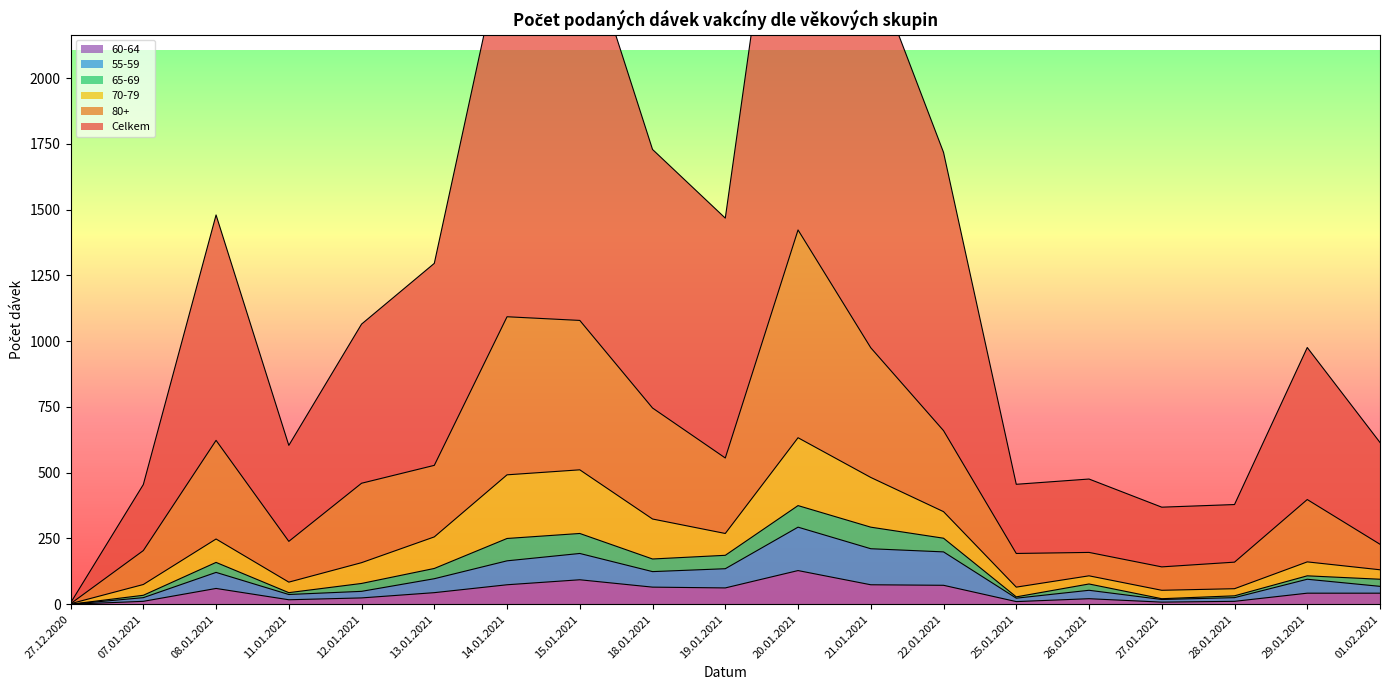

Rank the categories by 80+ value from highest to lowest.

20.01.2021, 14.01.2021, 15.01.2021, 21.01.2021, 18.01.2021, 22.01.2021, 08.01.2021, 19.01.2021, 13.01.2021, 12.01.2021, 29.01.2021, 11.01.2021, 01.02.2021, 07.01.2021, 26.01.2021, 25.01.2021, 28.01.2021, 27.01.2021, 27.12.2020